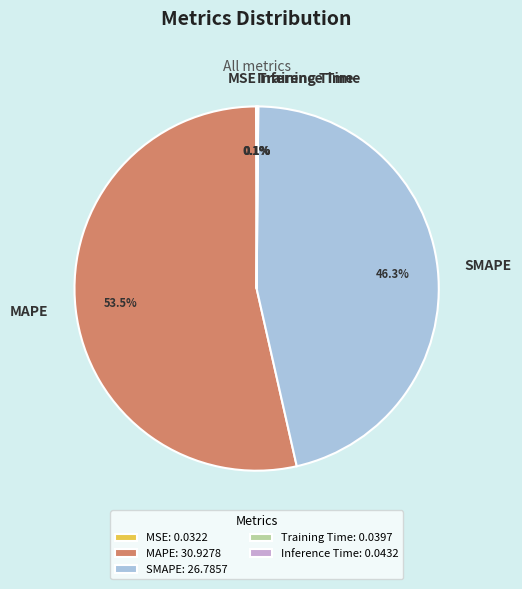

Is MAPE the majority of the pie?

Yes